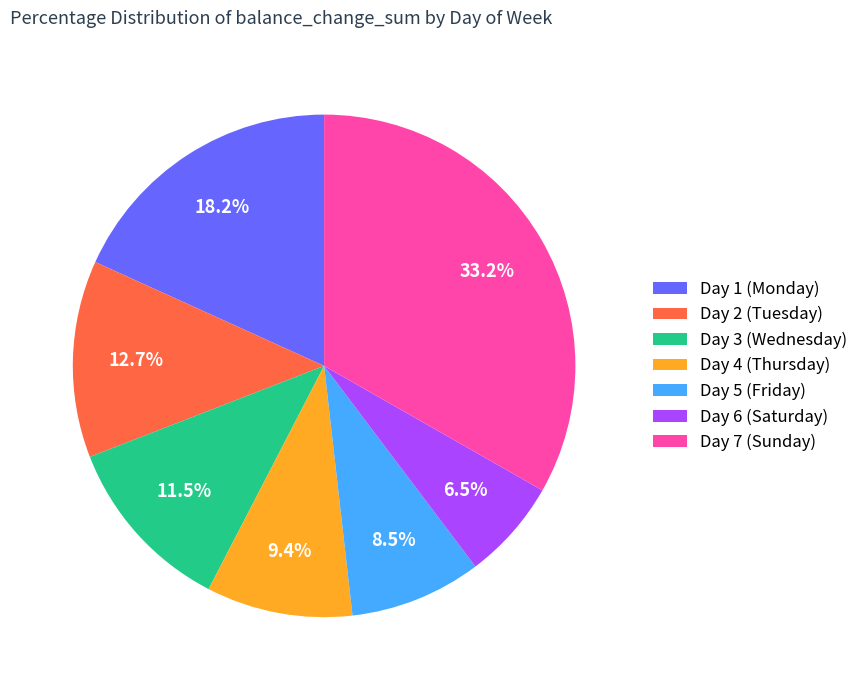

Approximately how many times larger is the value at Day 6 (Saturday) compared to Day 5 (Friday)?

0.8